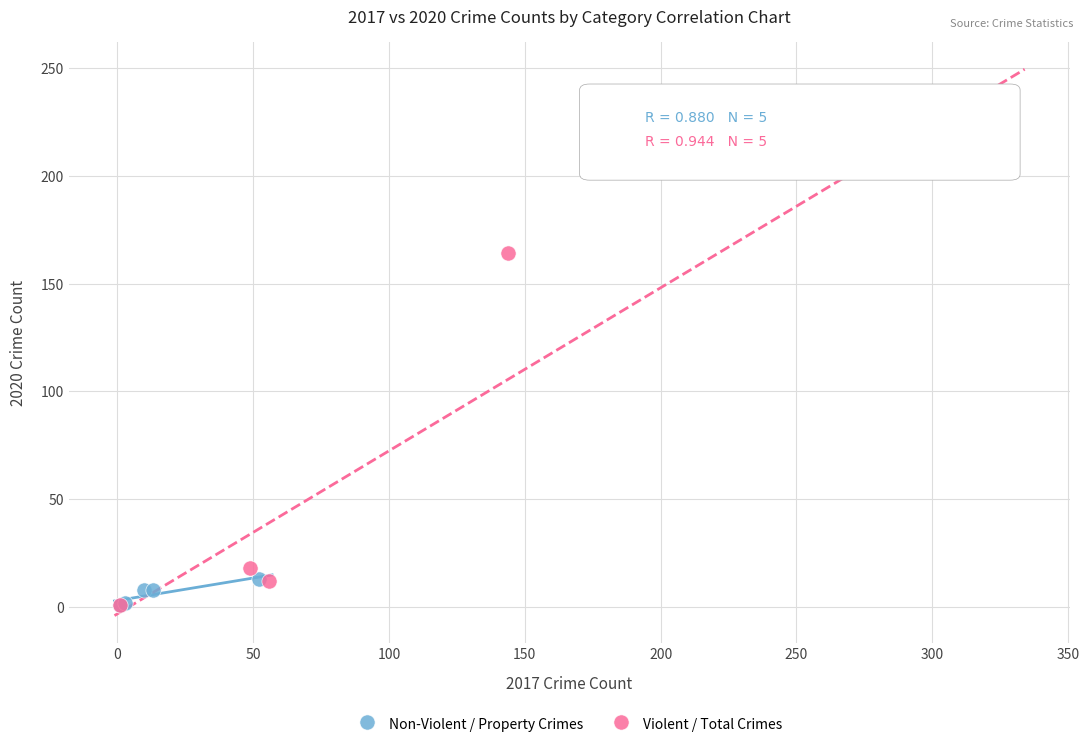

Which series has the largest Y range (max minus min)?

Violent / Total Crimes